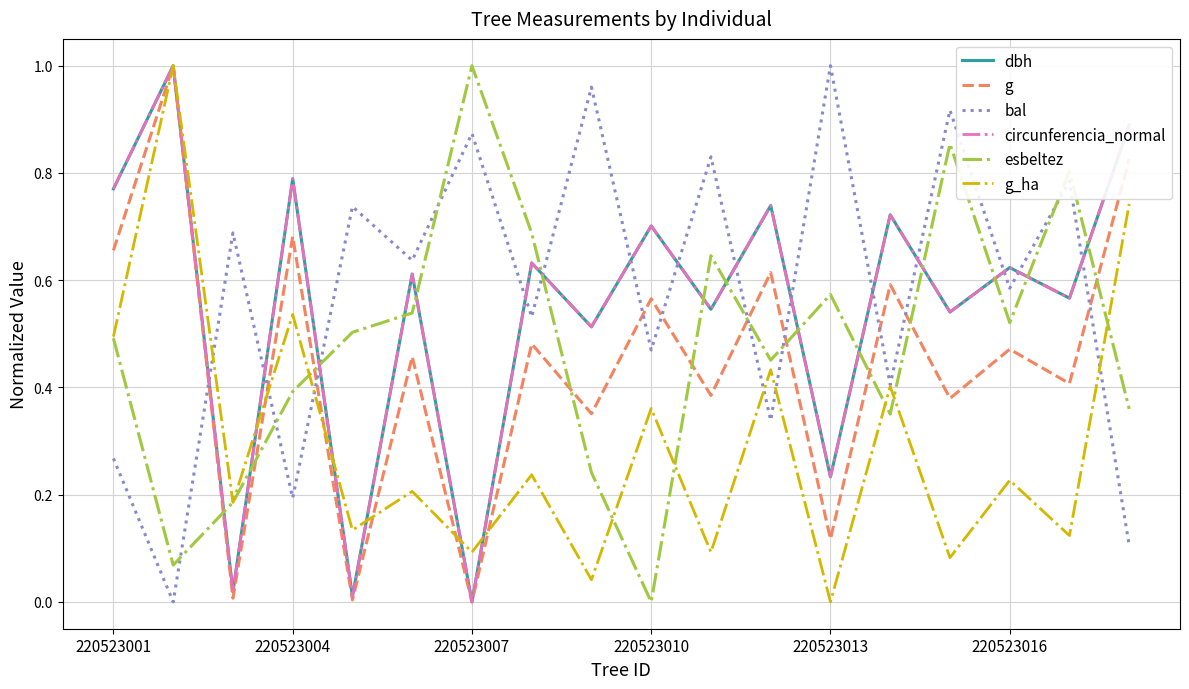

Which series ends up on top after the final intersection of circunferencia_normal and esbeltez?

circunferencia_normal